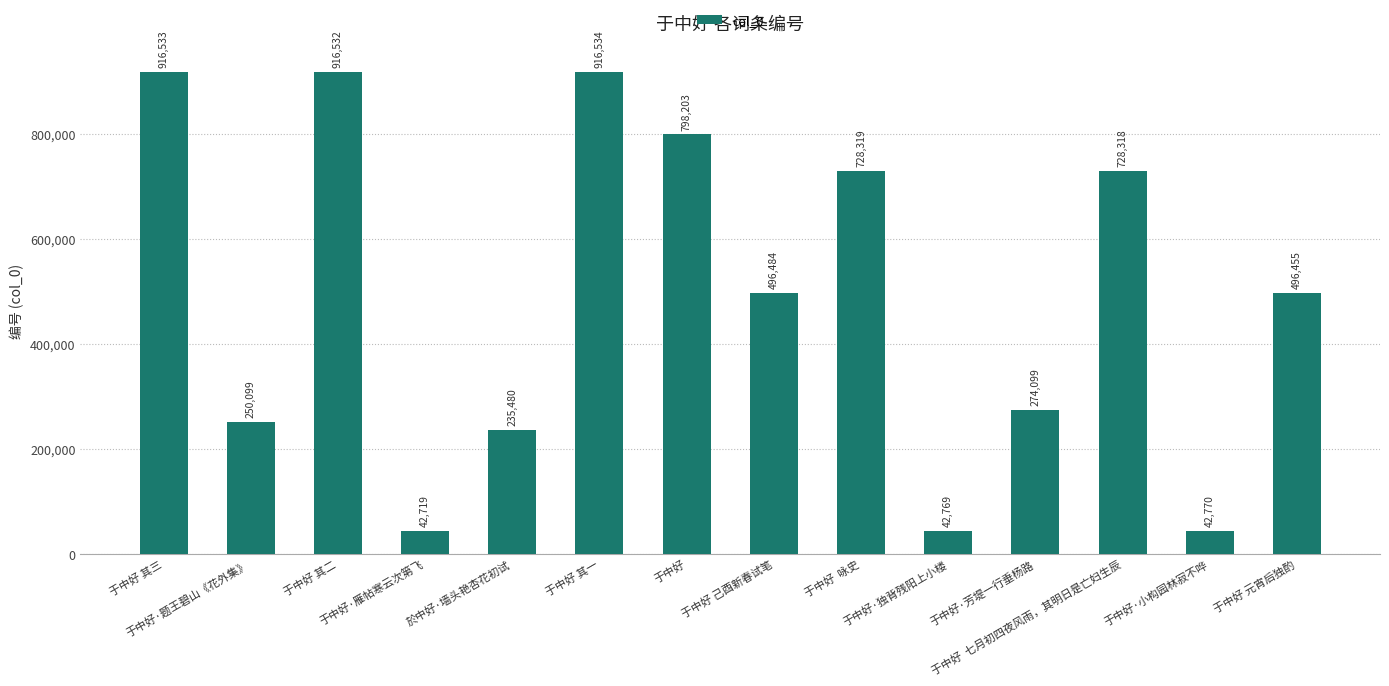

What value does the data have at 于中好·小构园林寂不哗?

42770